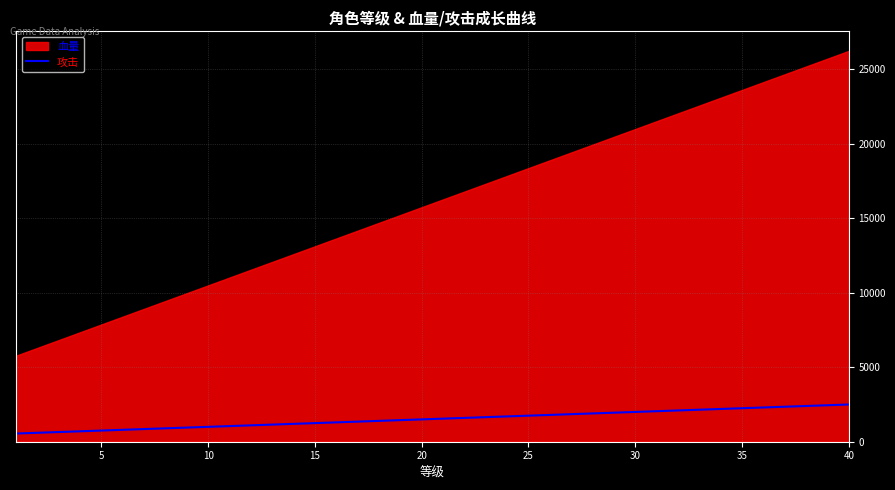

The value of 攻击 at 15 is 2182. True or false?

False